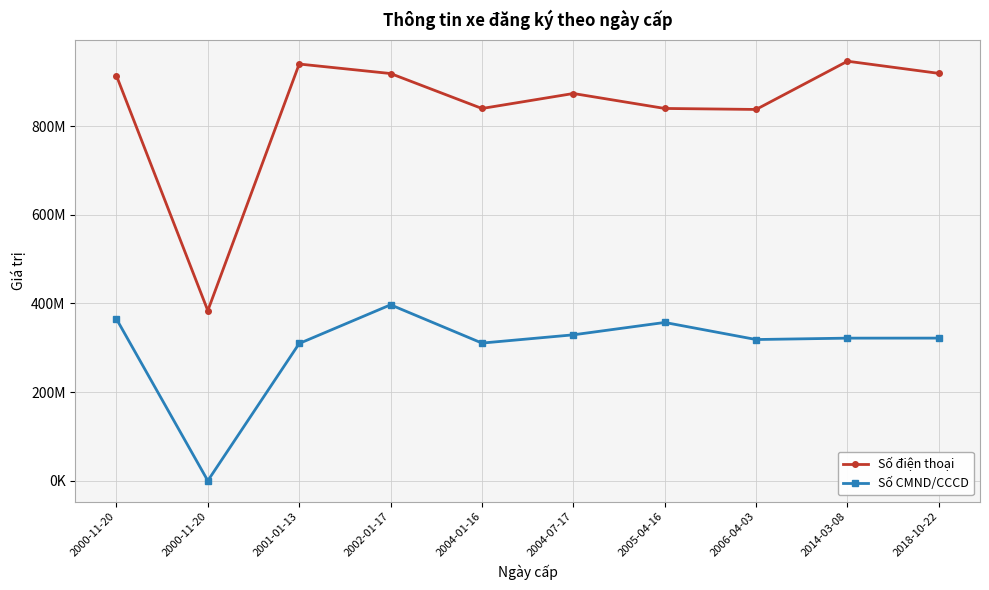

Reading left to right, list all the values displayed in this chart.

Số điện thoại: 913562476	383626591	939763639	918329079	839495079	873295146	839574914	837326541	946120908	918673775
Số CMND/CCCD: 364951257	0	309542109	396781298	310452125	329088882	356981902	318455455	321597777	321670981